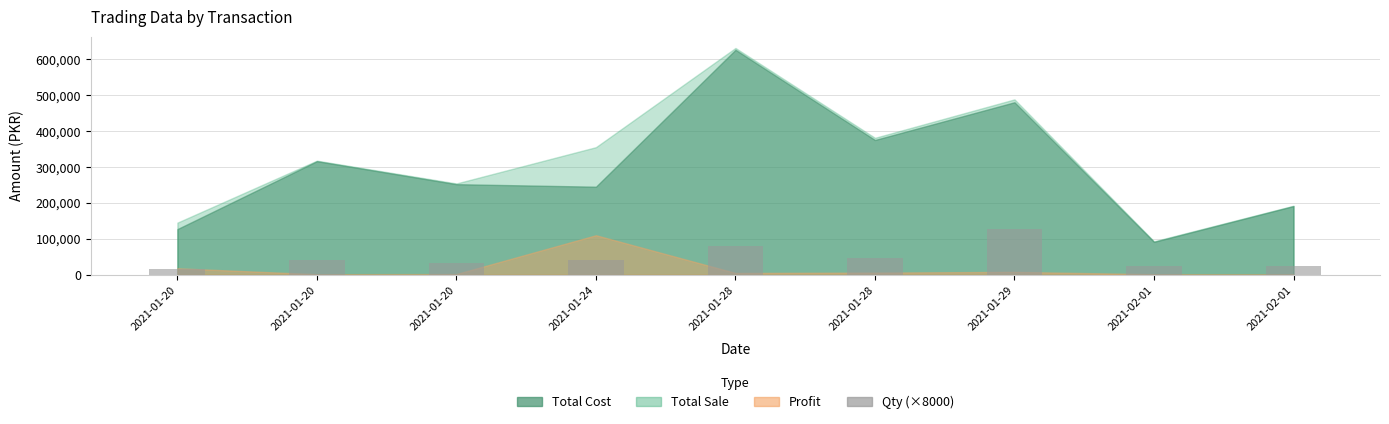

Reading right to left, what are all the values shown in this chart?

2021-02-01=24000	2021-02-01=24000	2021-01-29=128000	2021-01-28=48000	2021-01-28=80000	2021-01-24=40000	2021-01-20=32000	2021-01-20=40000	2021-01-20=16000